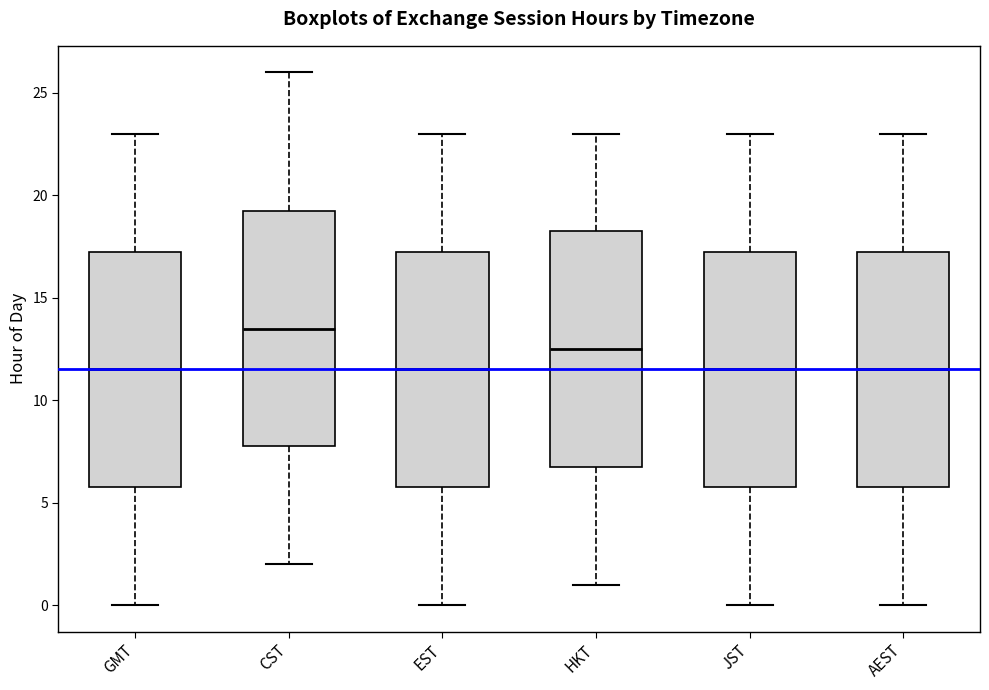

Reading left to right, transcribe this box plot: for each box, give where its median line is, the range the box spans, and where its two whiskers end, as read against the y-axis. The values are not printed on the chart, so give them approximately, as read against the axis.

GMT: median 11.5, box 6.0 to 17.5, whiskers 0.0 to 23.0
CST: median 13.5, box 8.0 to 19.5, whiskers 2.0 to 26.0
EST: median 11.5, box 6.0 to 17.5, whiskers 0.0 to 23.0
HKT: median 12.5, box 7.0 to 18.5, whiskers 1.0 to 23.0
JST: median 11.5, box 6.0 to 17.5, whiskers 0.0 to 23.0
AEST: median 11.5, box 6.0 to 17.5, whiskers 0.0 to 23.0